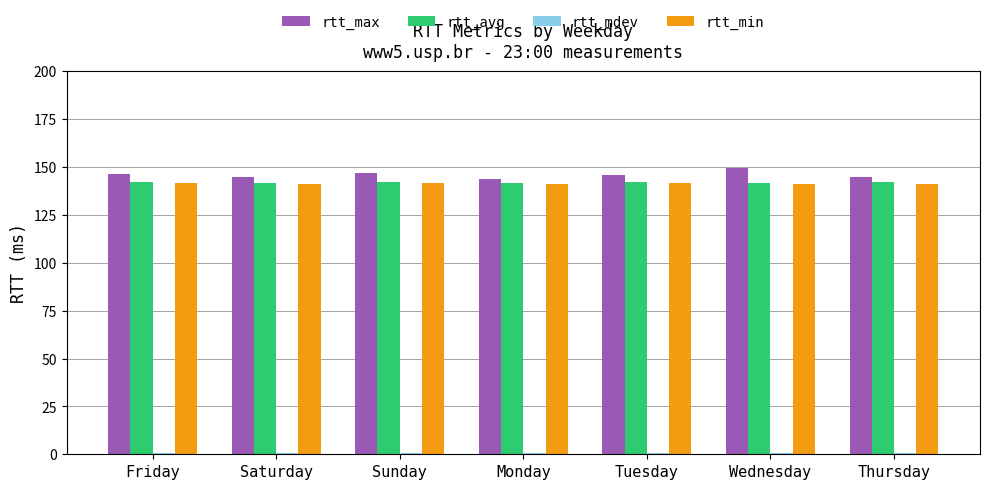

Is it true that rtt_min equals 141.5 at Tuesday?

True